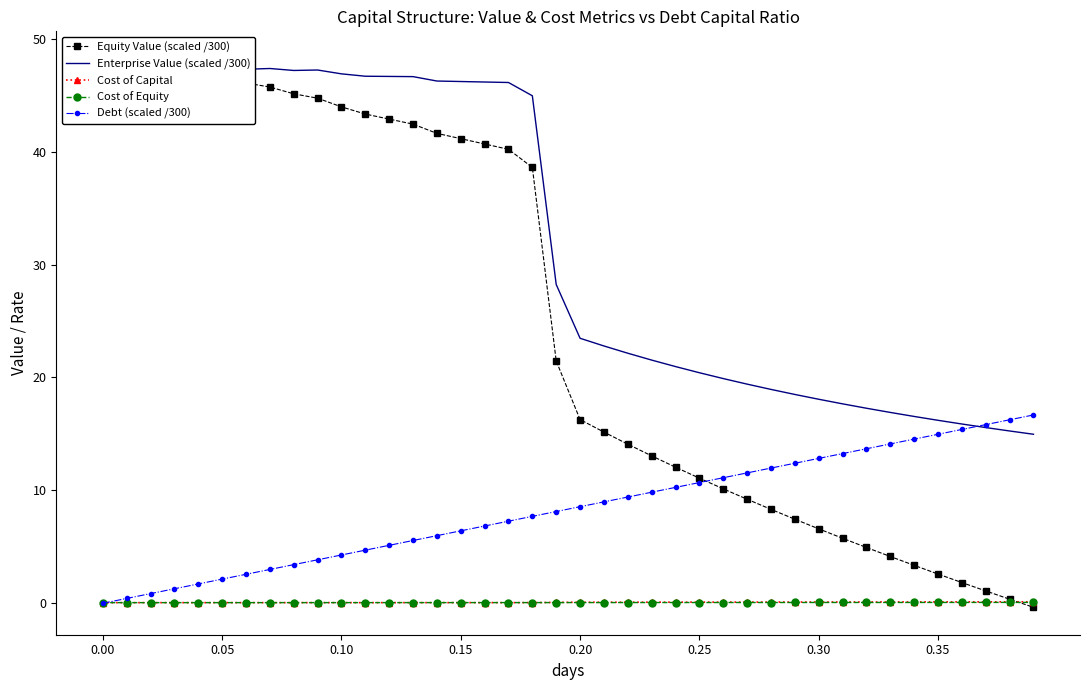

What is the difference between the maximum and second lowest values in the Enterprise Value (scaled /300) series?

32.1